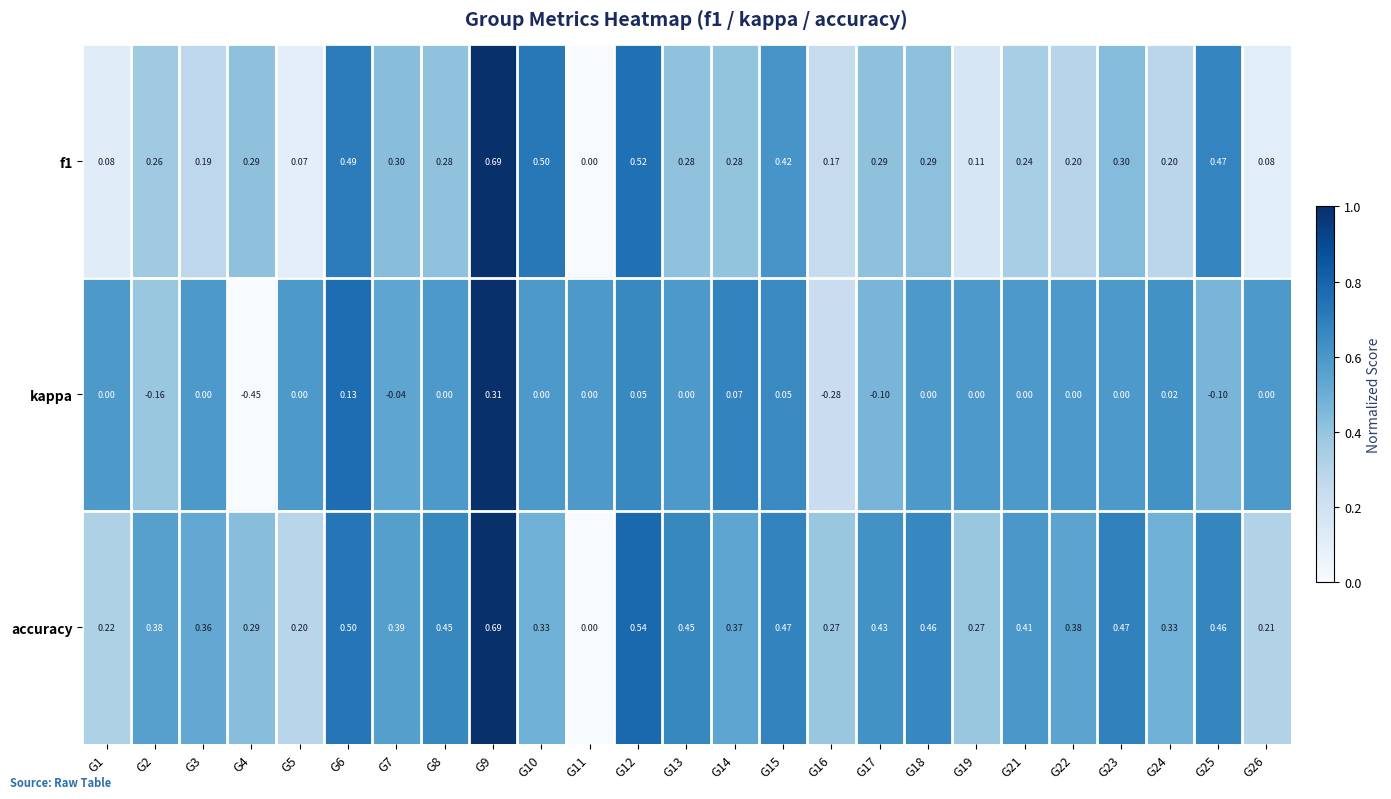

Which series has the widest spread of values?

kappa